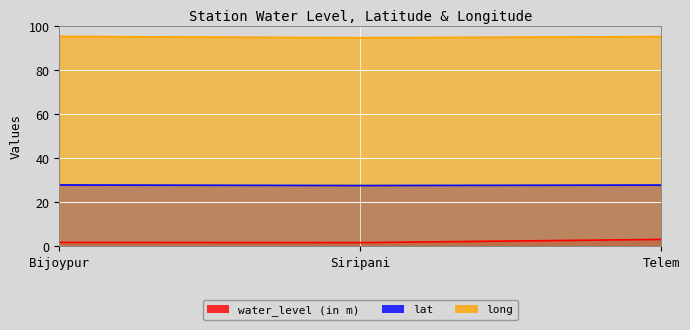

True or false: water_level (in m) has a value of 1.6 at Siripani.

True